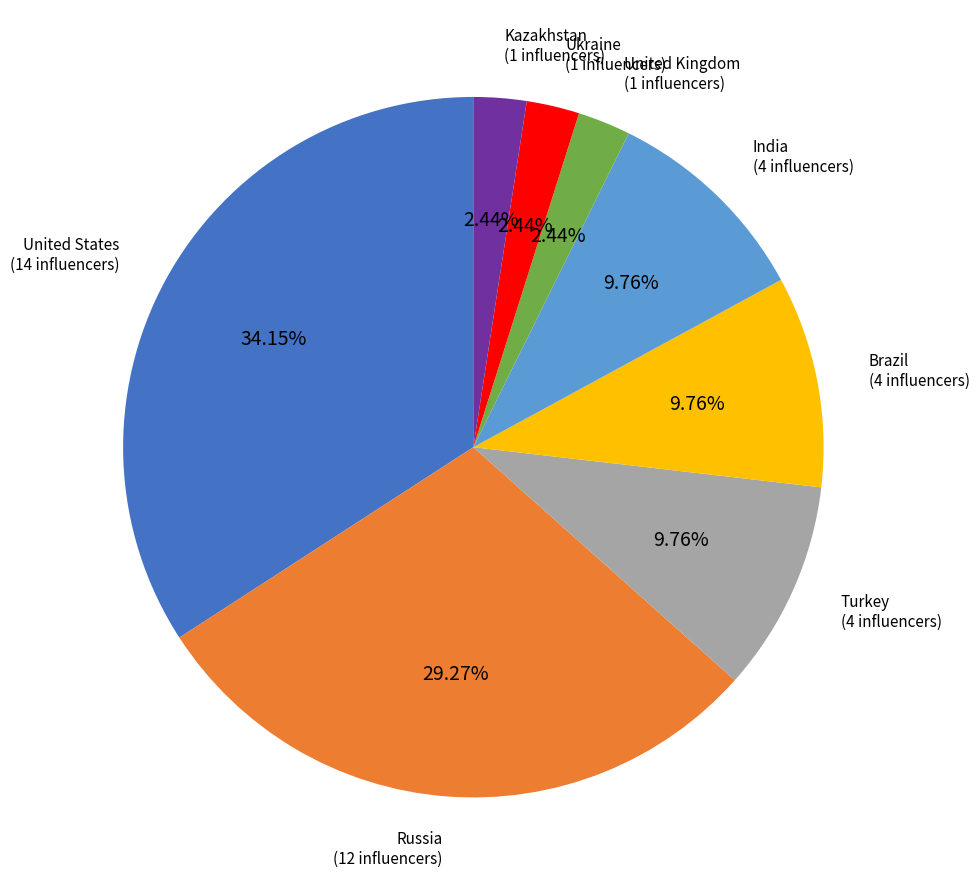

Is there a majority slice in this chart?

No